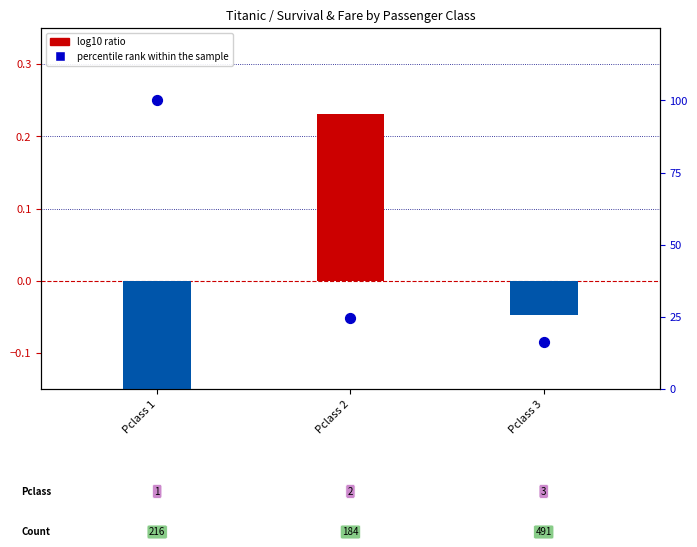

At which category is the sum across all series the highest?

Pclass 1